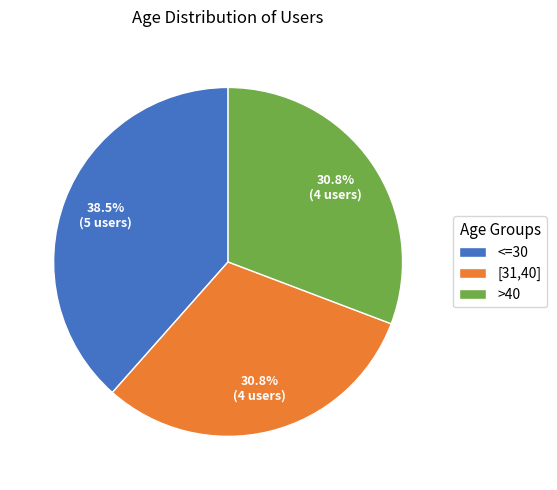

Is it true that >40 is 21% of the pie?

False